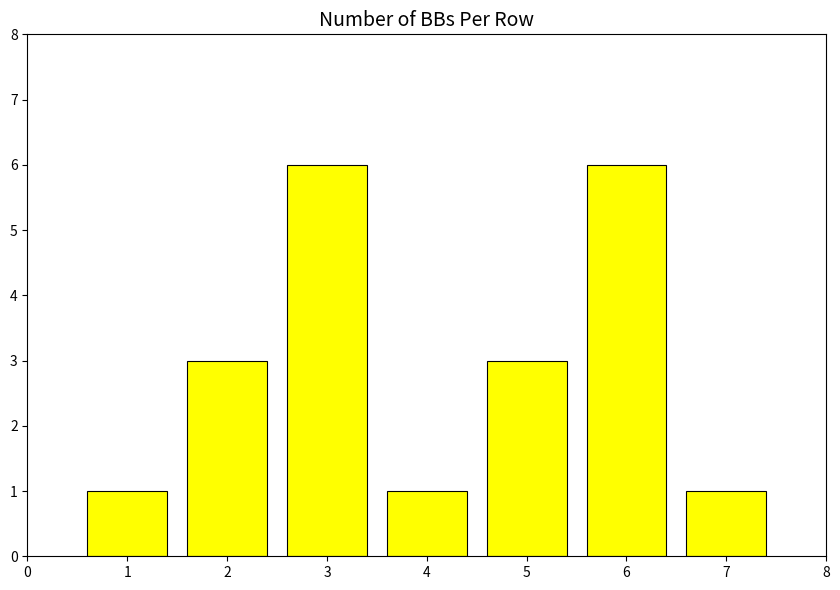

What is the change in value from 1 to 3?

+5